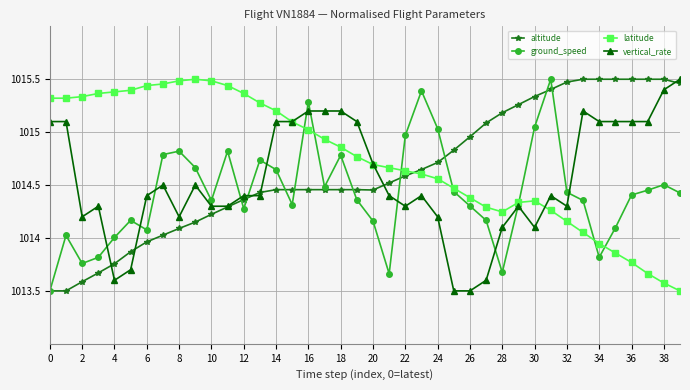

What is the smallest value displayed?

1013.5